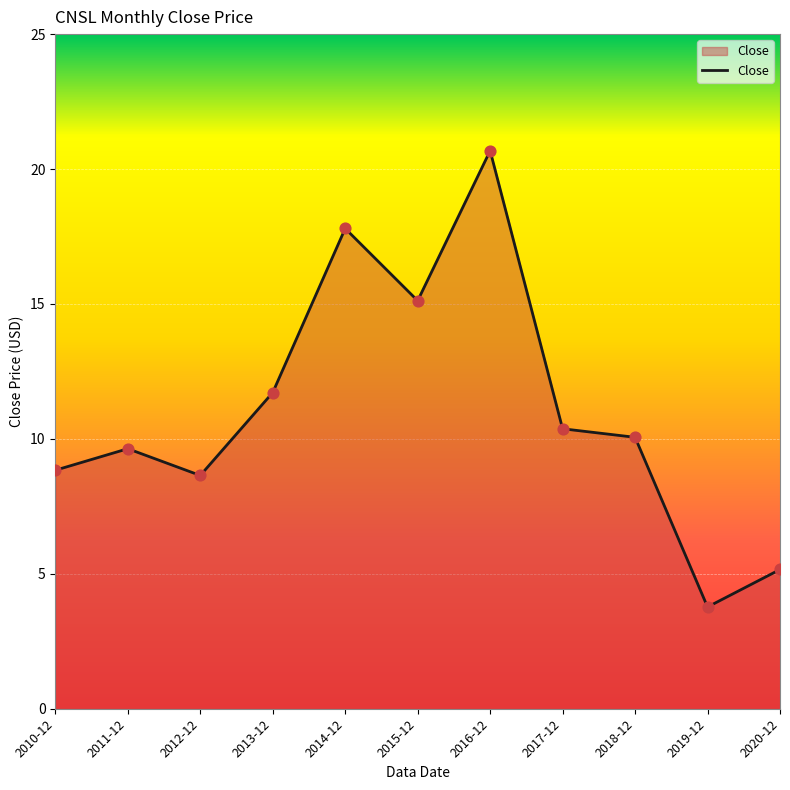

What is the change in value from 2011-12 to 2019-12?

-5.9